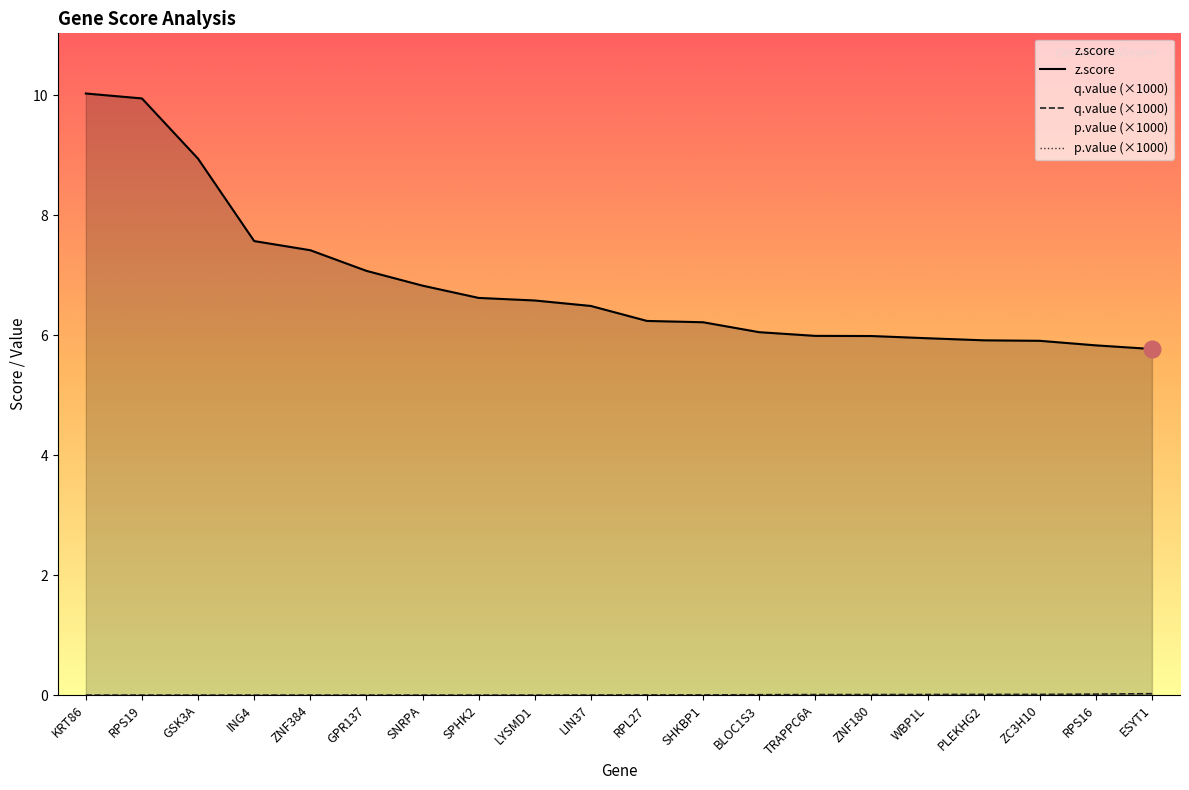

Rank the categories by p.value (×1000) value from highest to lowest.

KRT86, RPS19, GSK3A, ING4, ZNF384, GPR137, SNRPA, SPHK2, LYSMD1, LIN37, RPL27, SHKBP1, BLOC1S3, TRAPPC6A, ZNF180, WBP1L, PLEKHG2, ZC3H10, RPS16, ESYT1